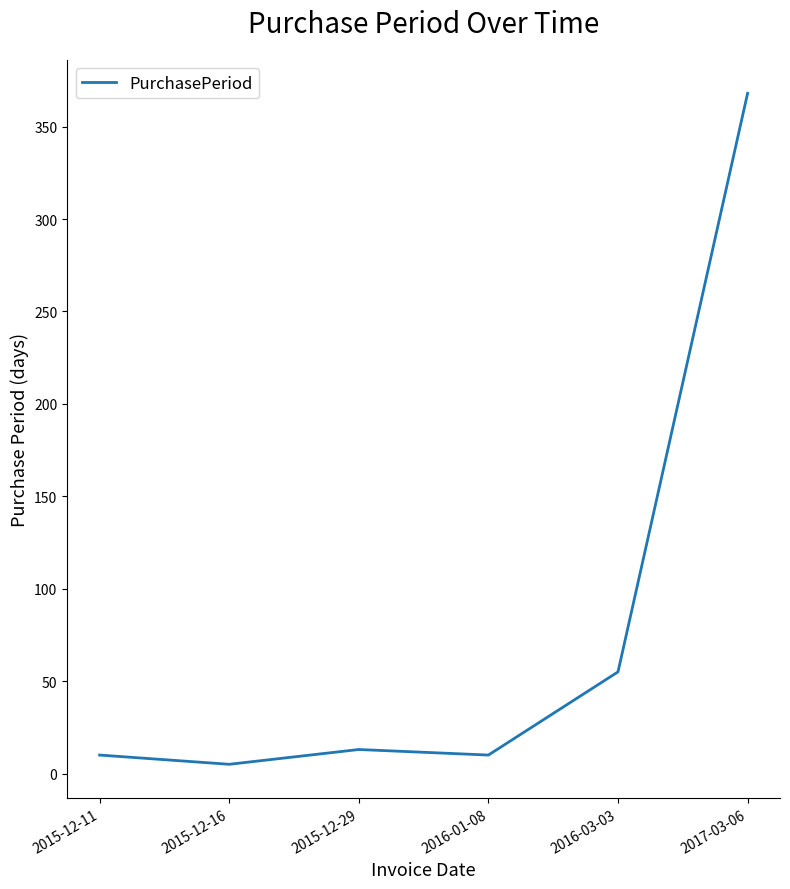

What is the change in value from 2016-03-03 to 2017-03-06?

+313